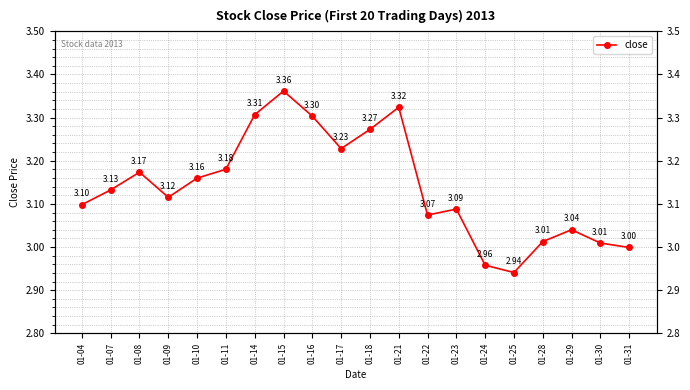

What is the difference between the second highest and minimum values?

0.4